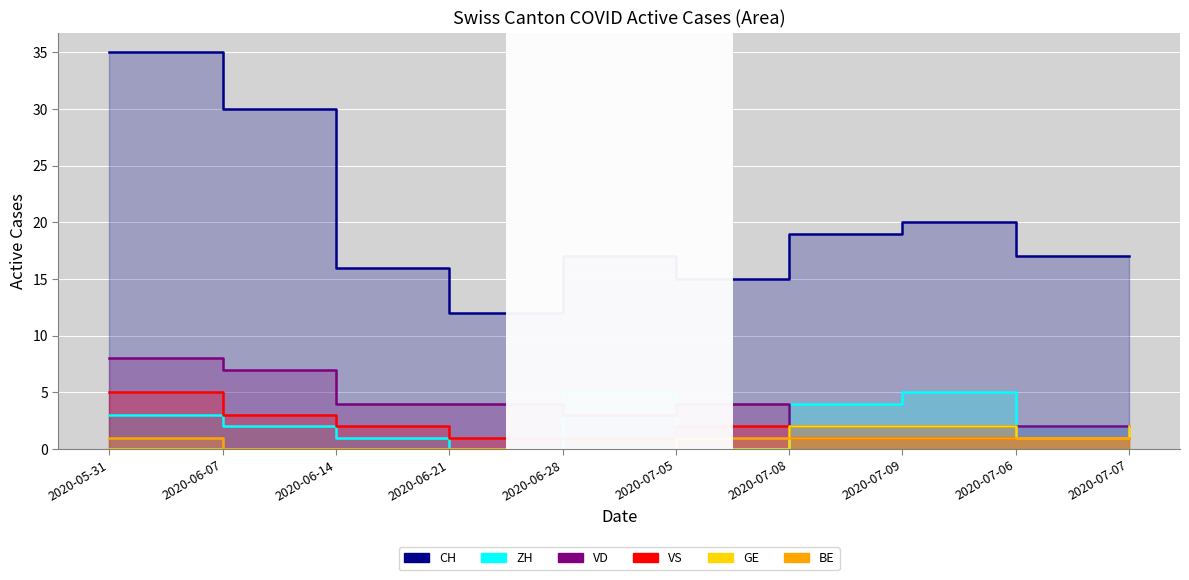

After their last crossing, which series has the higher values: VD or ZH?

ZH